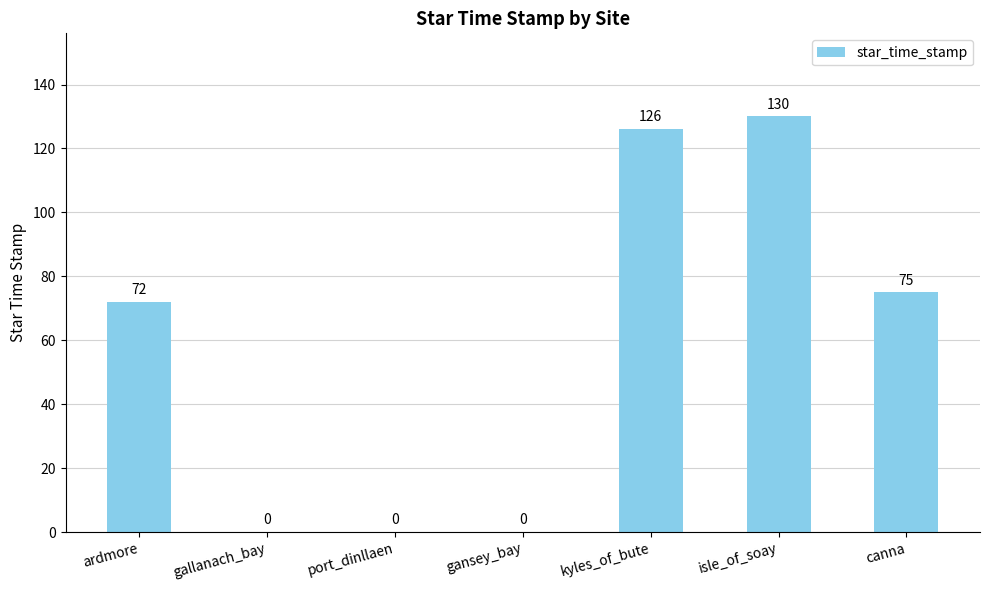

What is the maximum value shown in the chart?

130